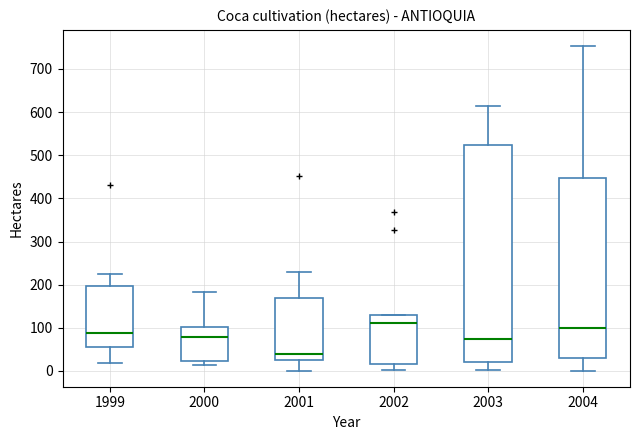

Reading left to right, transcribe this box plot: for each box, give where its median line is, the range the box spans, and where its two whiskers end, as read against the y-axis. The values are not printed on the chart, so give them approximately, as read against the axis.

1999: median 90, box 50 to 200, whiskers 20 to 220
2000: median 80, box 20 to 100, whiskers 10 to 180
2001: median 40, box 20 to 170, whiskers 0 to 230
2002: median 110, box 20 to 130, whiskers 0 to 130
2003: median 70, box 20 to 520, whiskers 0 to 610
2004: median 100, box 30 to 450, whiskers 0 to 750